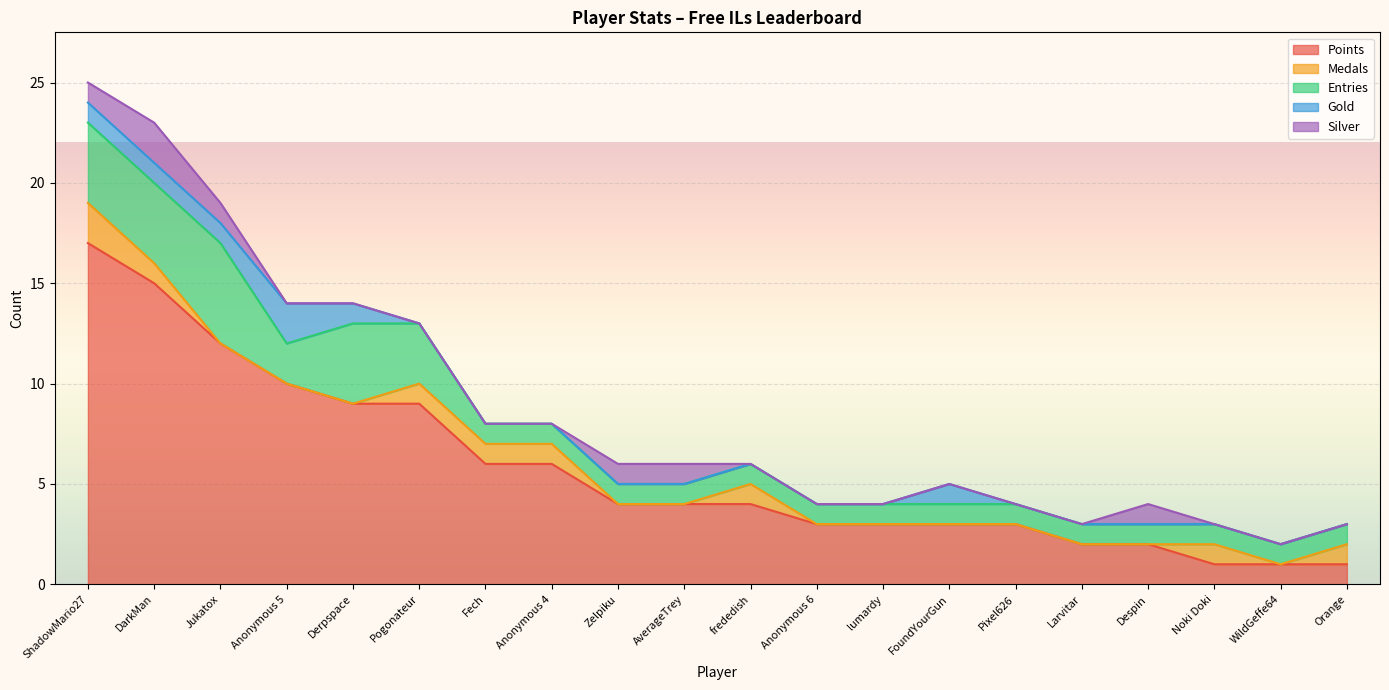

How many values in the Points series are below 4?

9